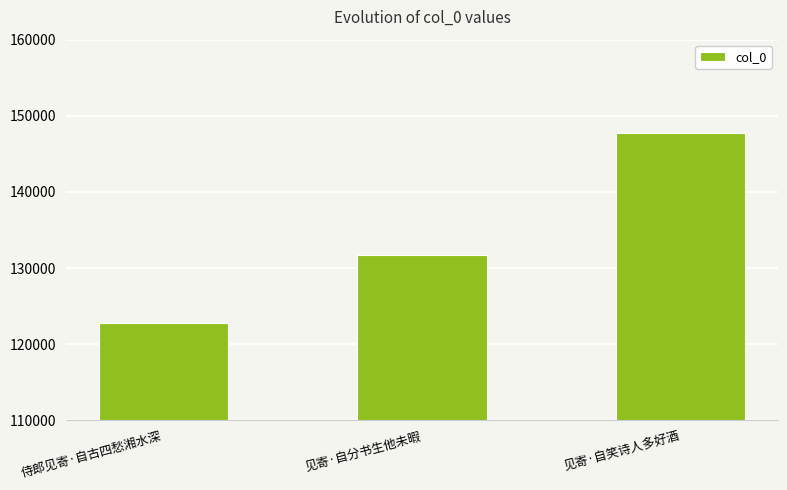

At which category does the chart reach its minimum across all series?

侍郎见寄·自古四愁湘水深